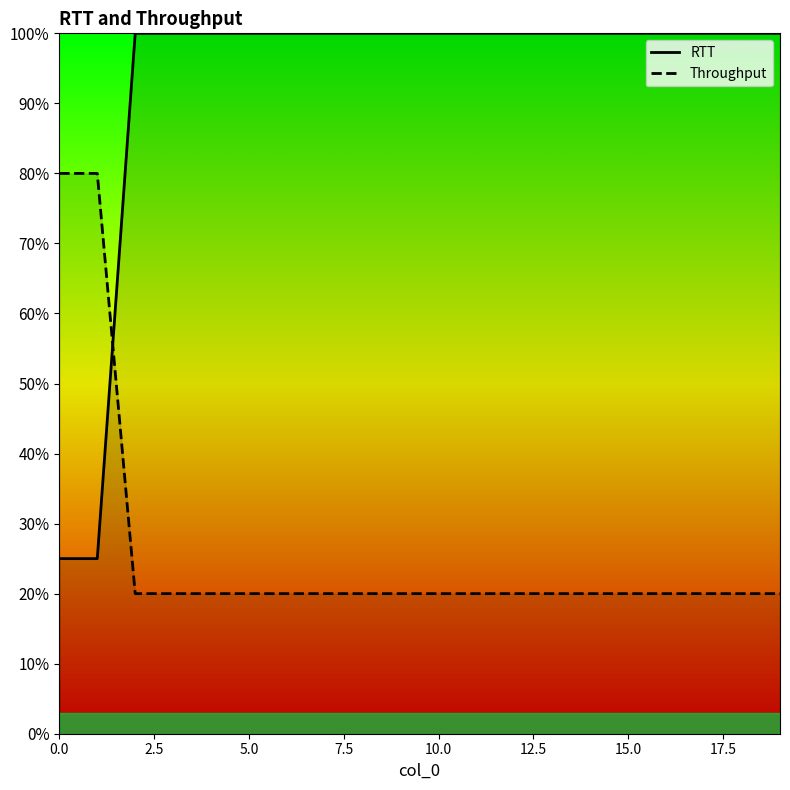

True or false: Throughput has a value of 0.4 at 0.0.

False